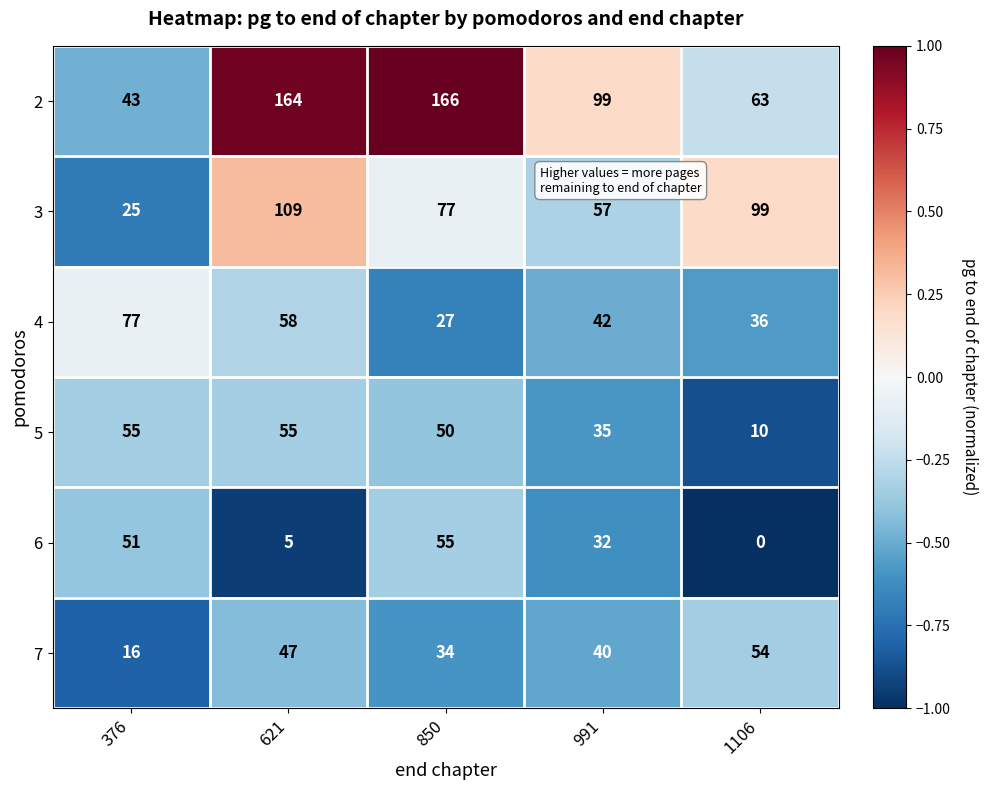

Which category has the highest value across all series?

850